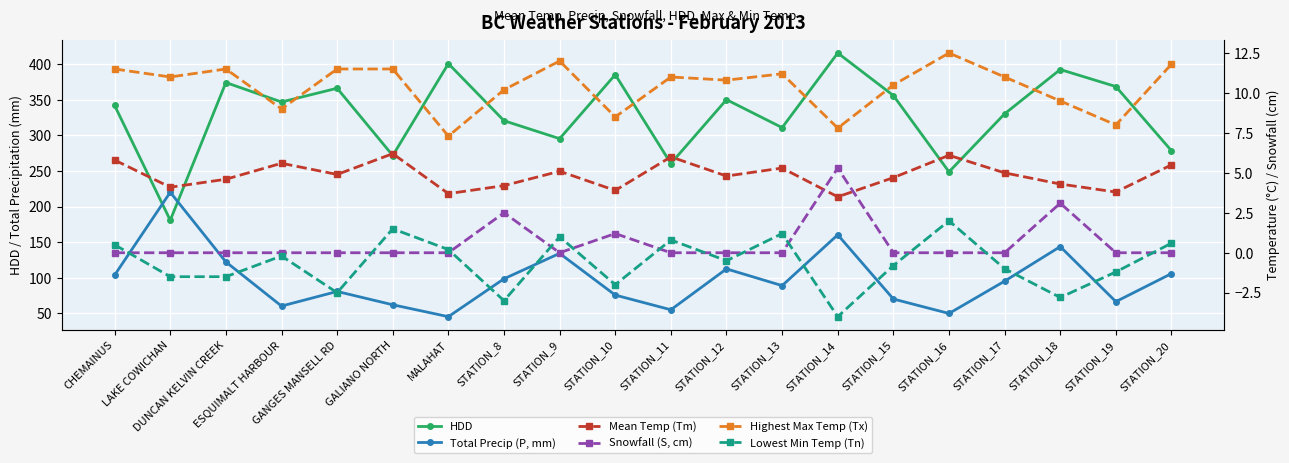

What is the label of the 11th point from the left?

STATION_11